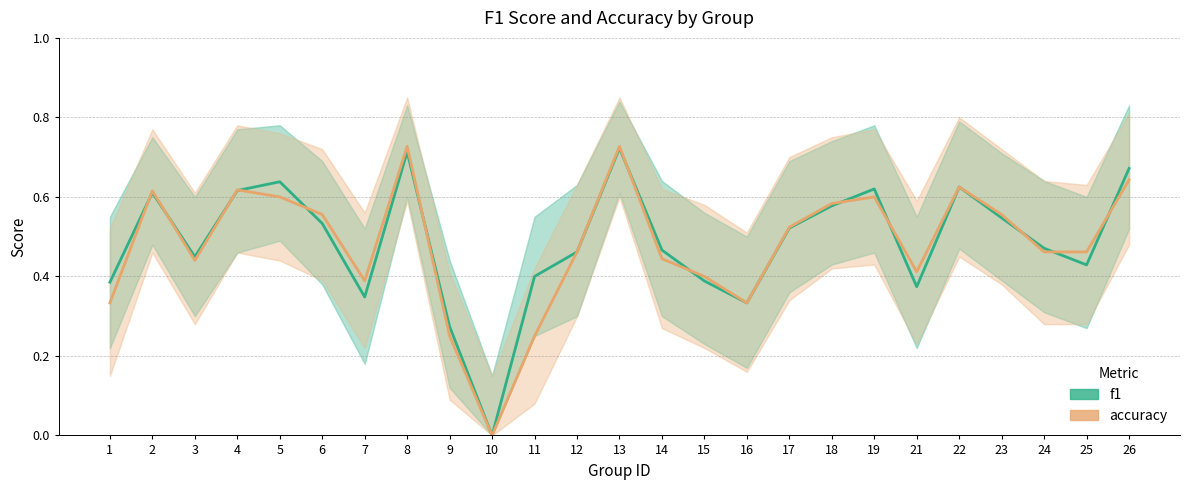

True or false: f1 and accuracy cross at least once.

True